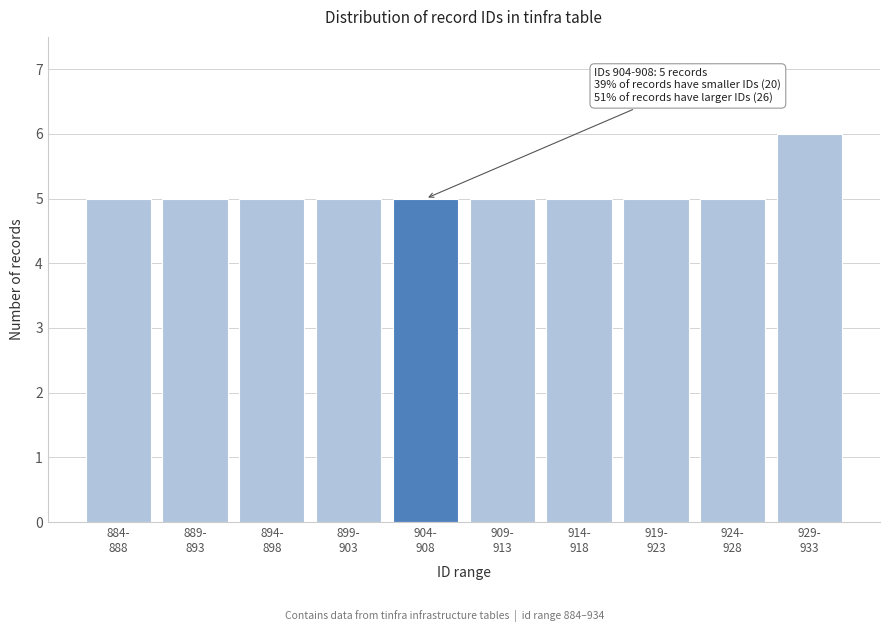

Reading left to right, list all the values displayed in this chart.

5	5	5	5	5	5	5	5	5	6